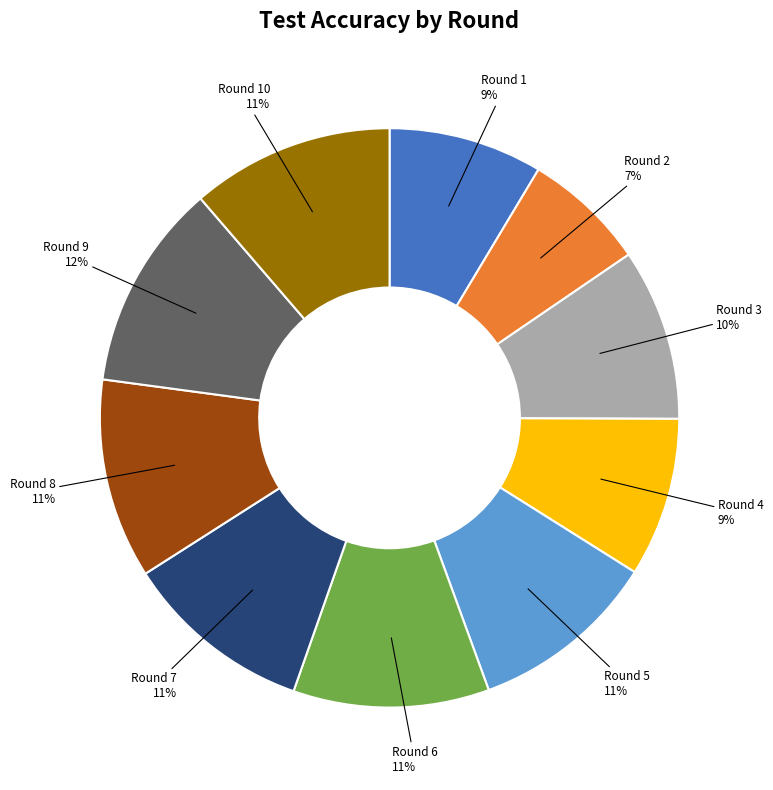

Which slice is the smallest?

Round 2